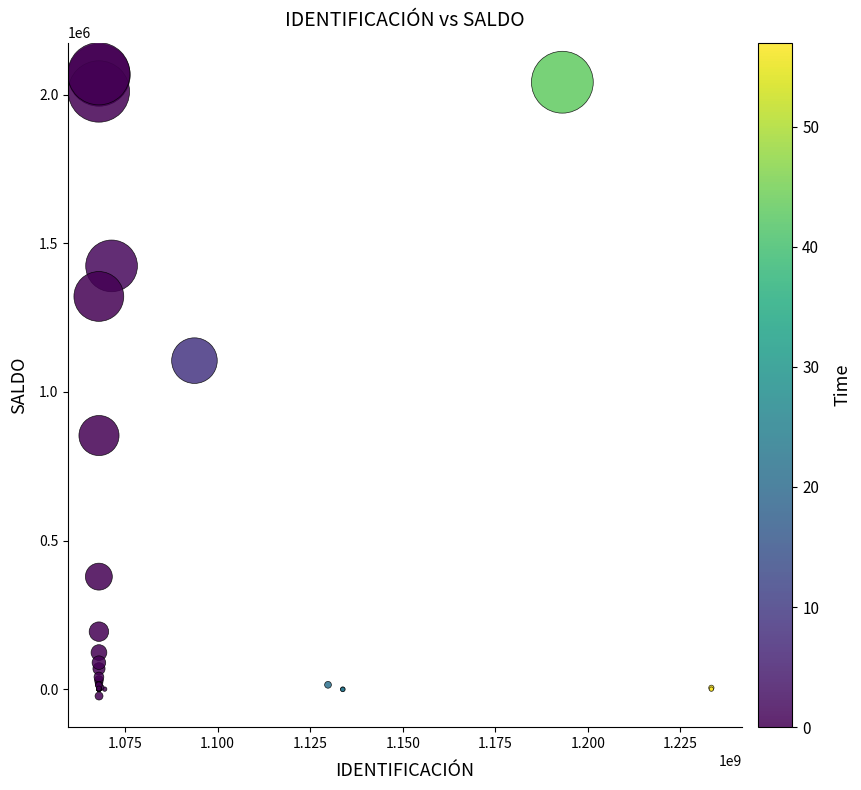

What Y value in the scatter plot is closest to 1023579?

1105300